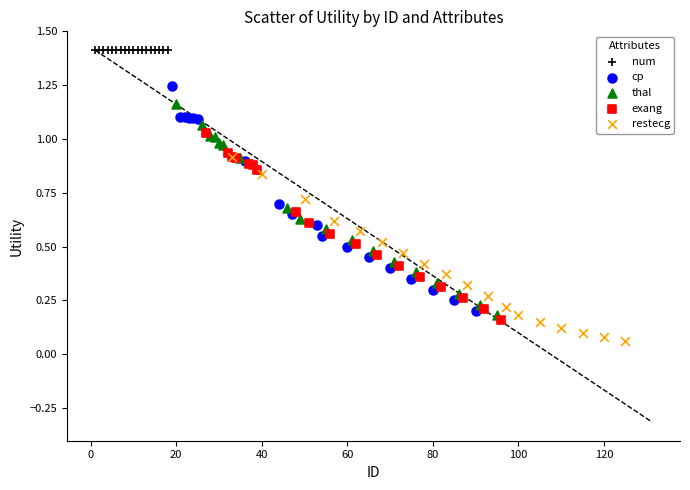

Which series reaches the minimum Y coordinate?

restecg